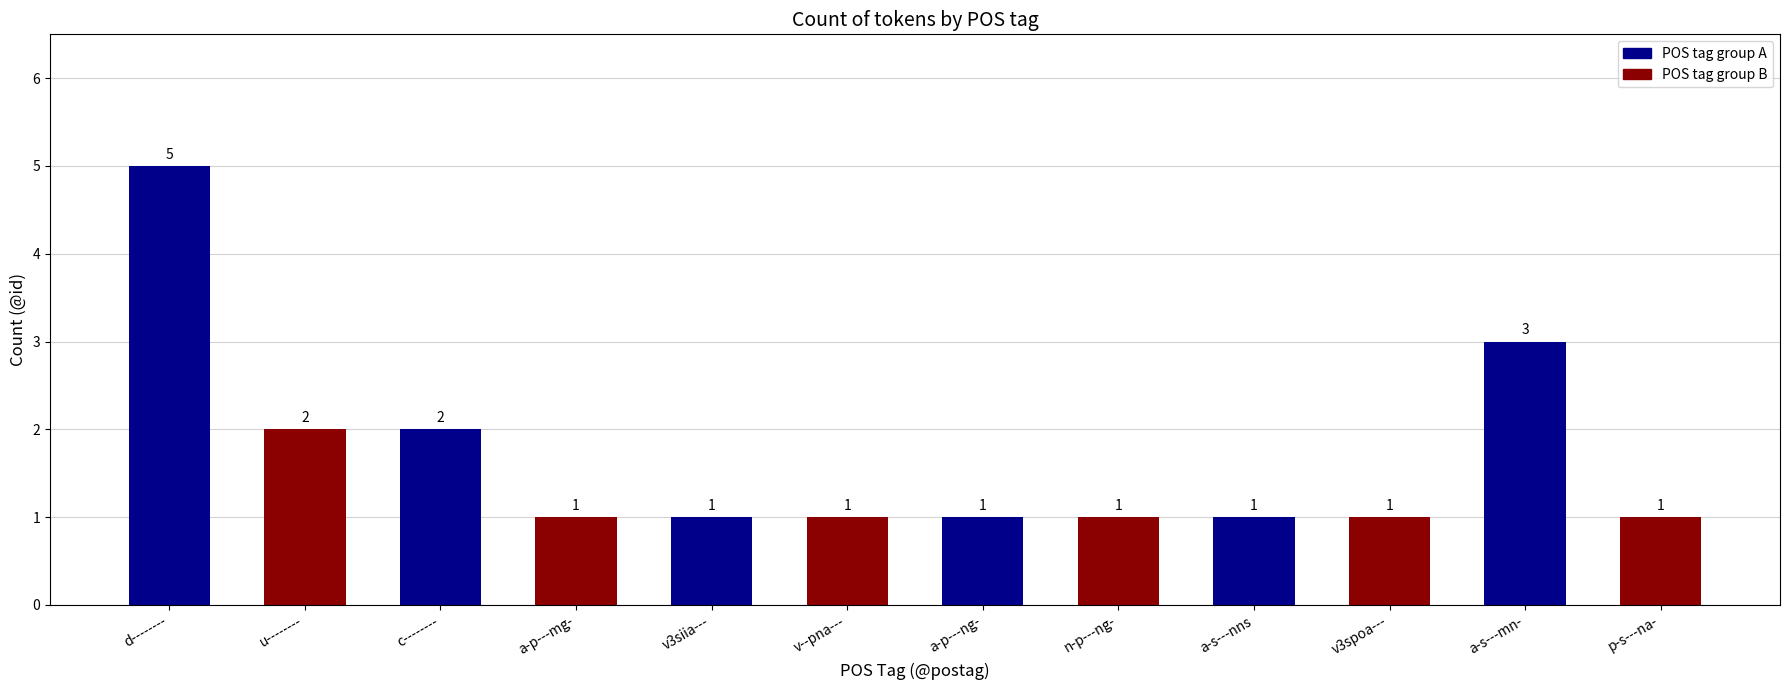

What is the sum of the values at v--pna--- and a-p---ng-?

2